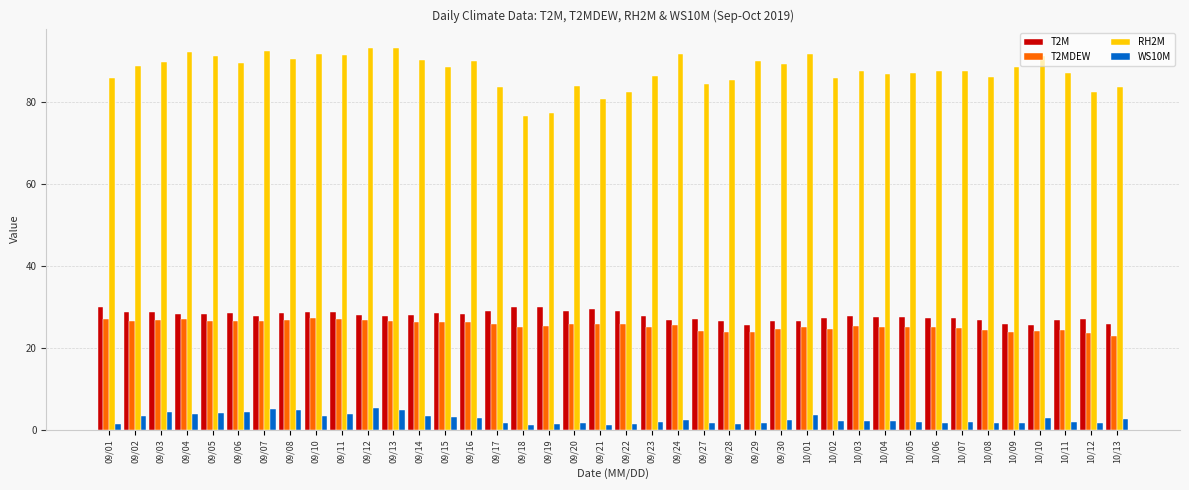

Which series has the largest total across all categories?

RH2M